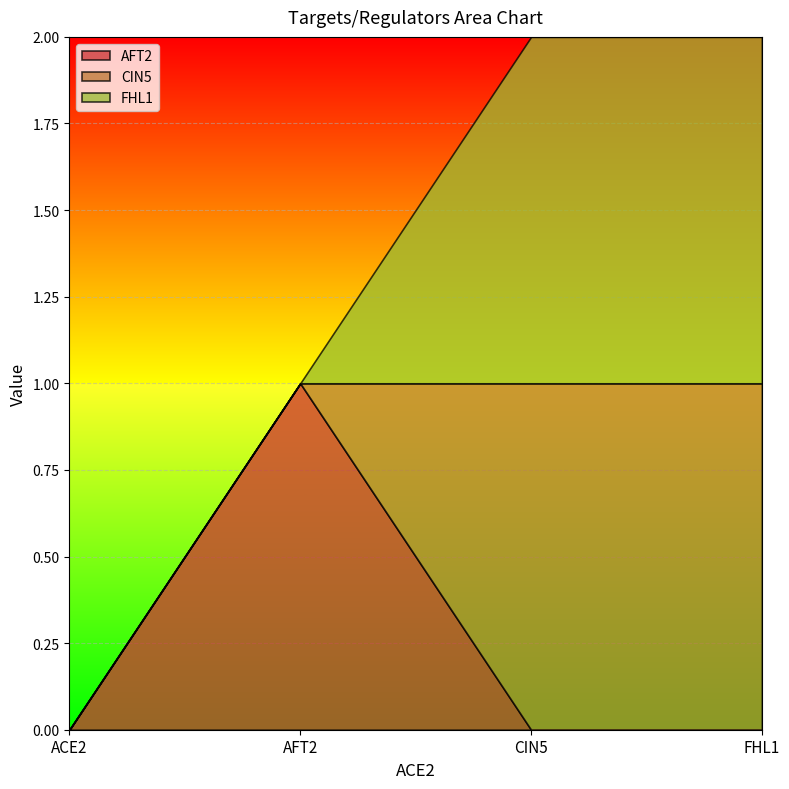

Reading right to left, extract all data points from this chart.

AFT2: FHL1=0	CIN5=0	AFT2=1	ACE2=0
CIN5: FHL1=1	CIN5=1	AFT2=0	ACE2=0
FHL1: FHL1=1	CIN5=1	AFT2=0	ACE2=0